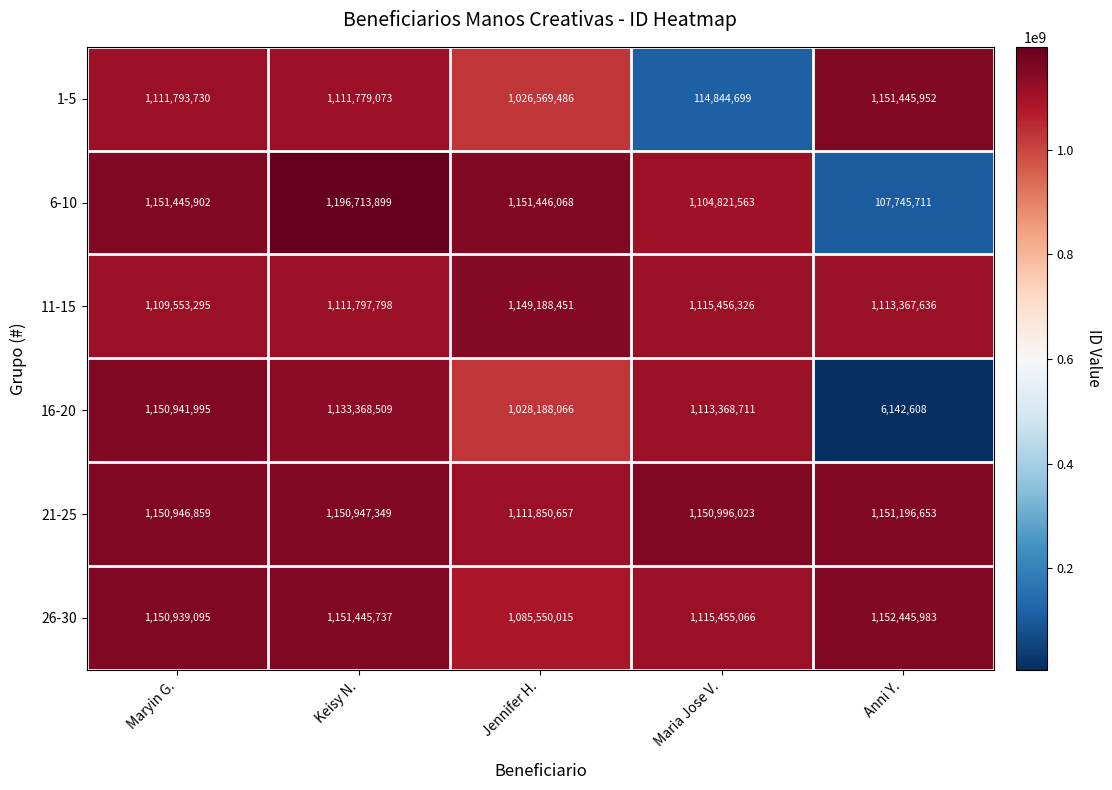

Which category has the lowest value across all series?

Anni Y.